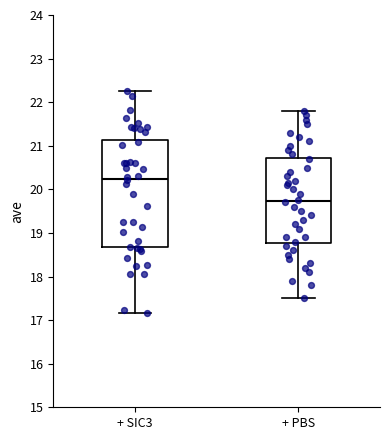

Which box has the highest median line?

+ SIC3